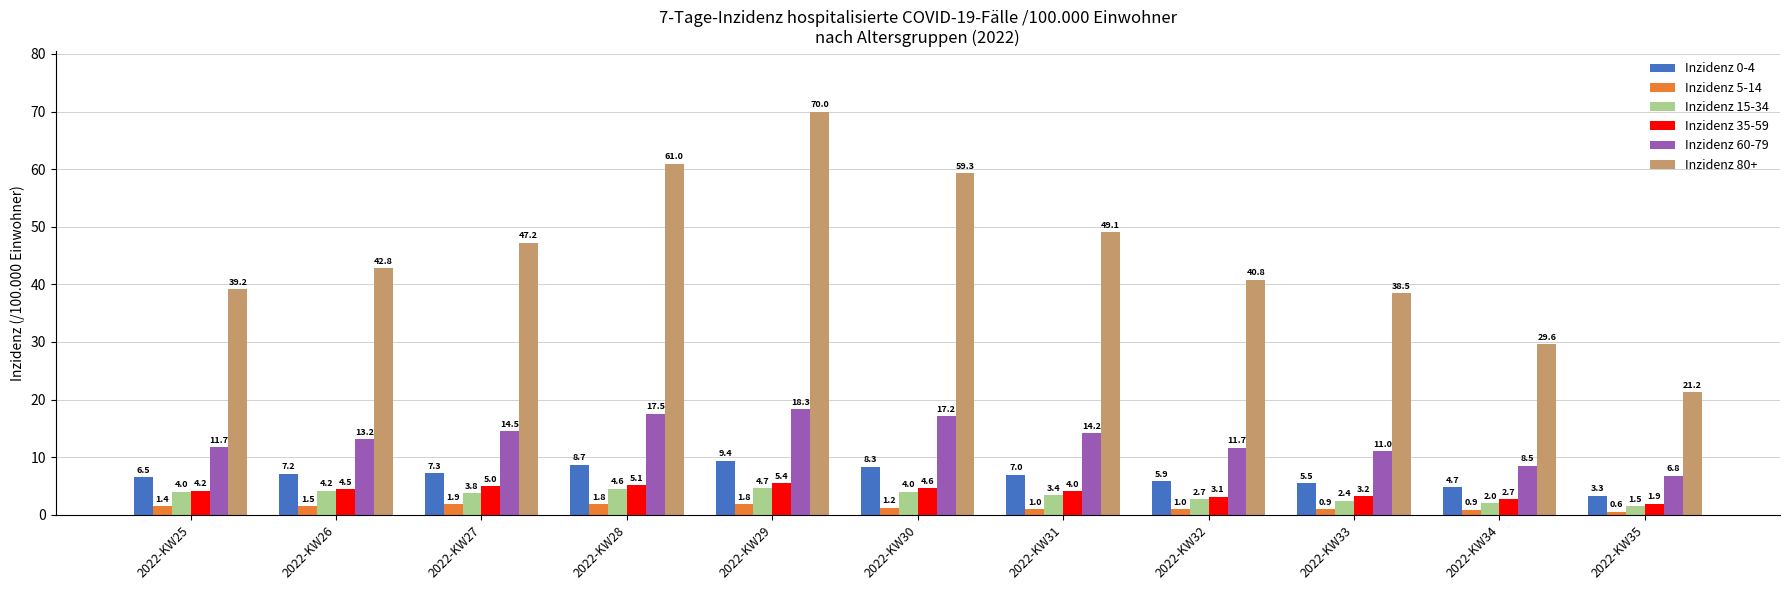

How many data points in Inzidenz 60-79 are above 13?

6